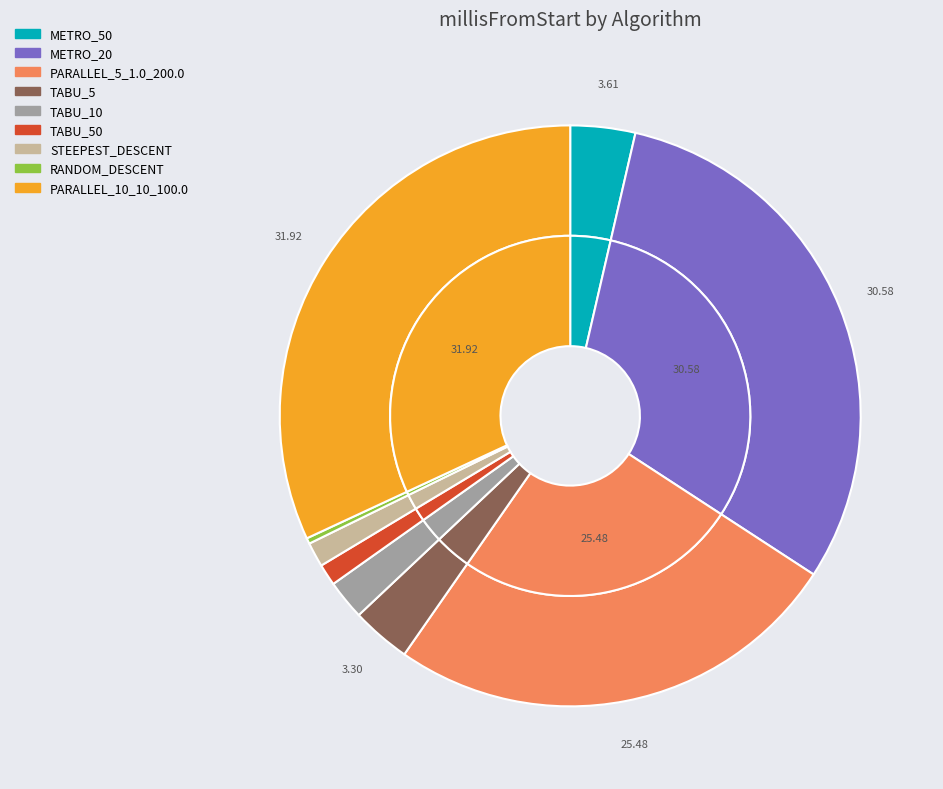

How much of the chart is everything except TABU_50?

98.8%